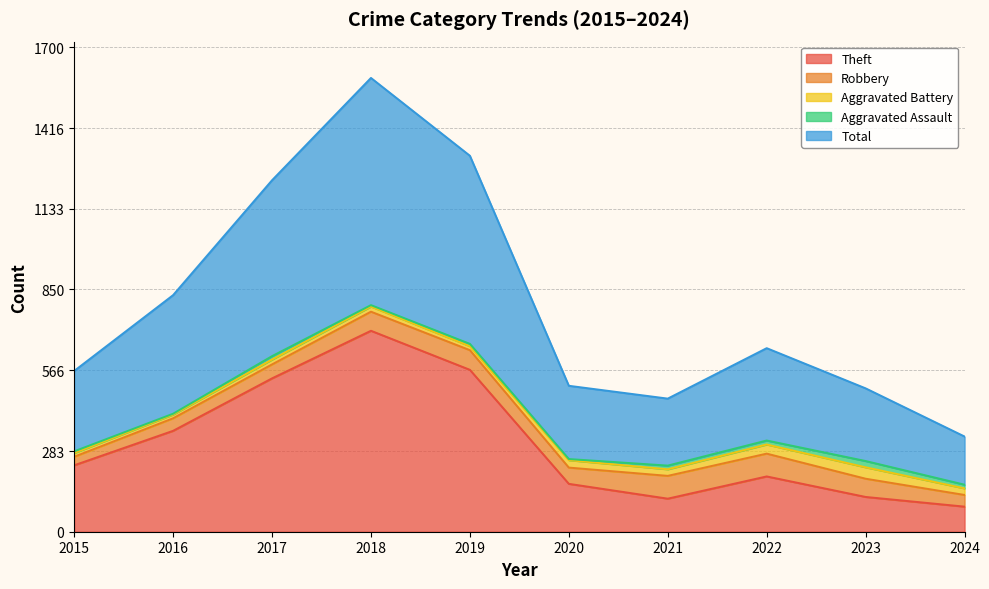

The Aggravated Assault series shows 9 at 2015. True or false?

False